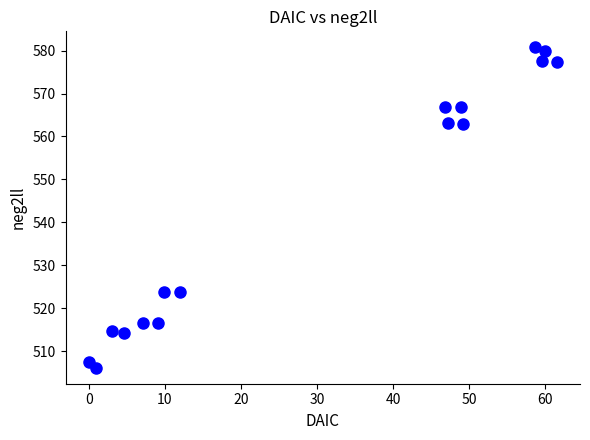

What is the range of X values (max minus min)?

61.5